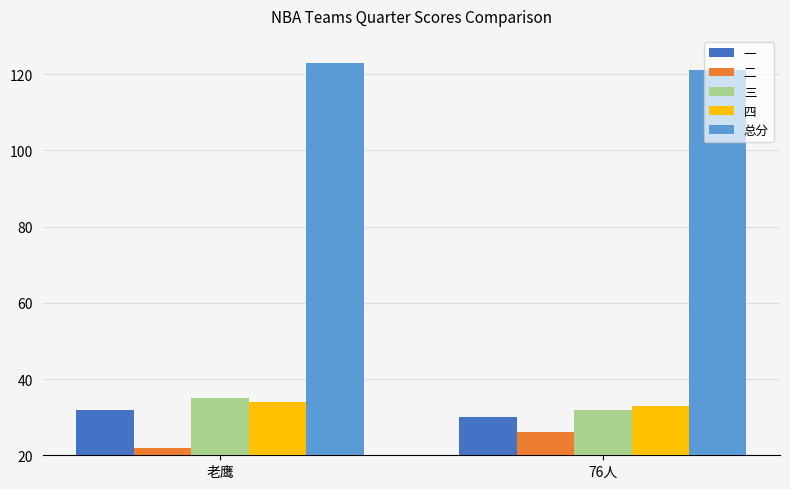

The 二 series shows 7 at 76人. True or false?

False